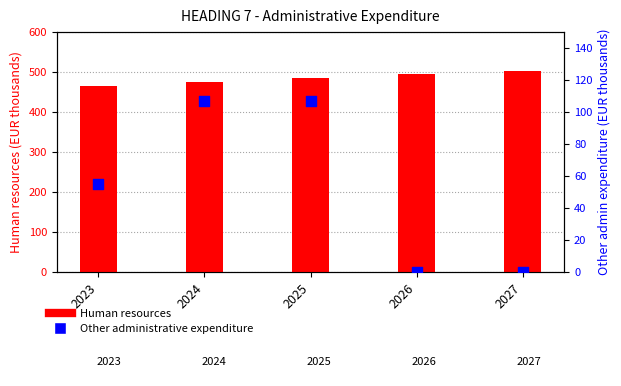

What are all the series names shown in the legend?

Human resources, Other administrative expenditure